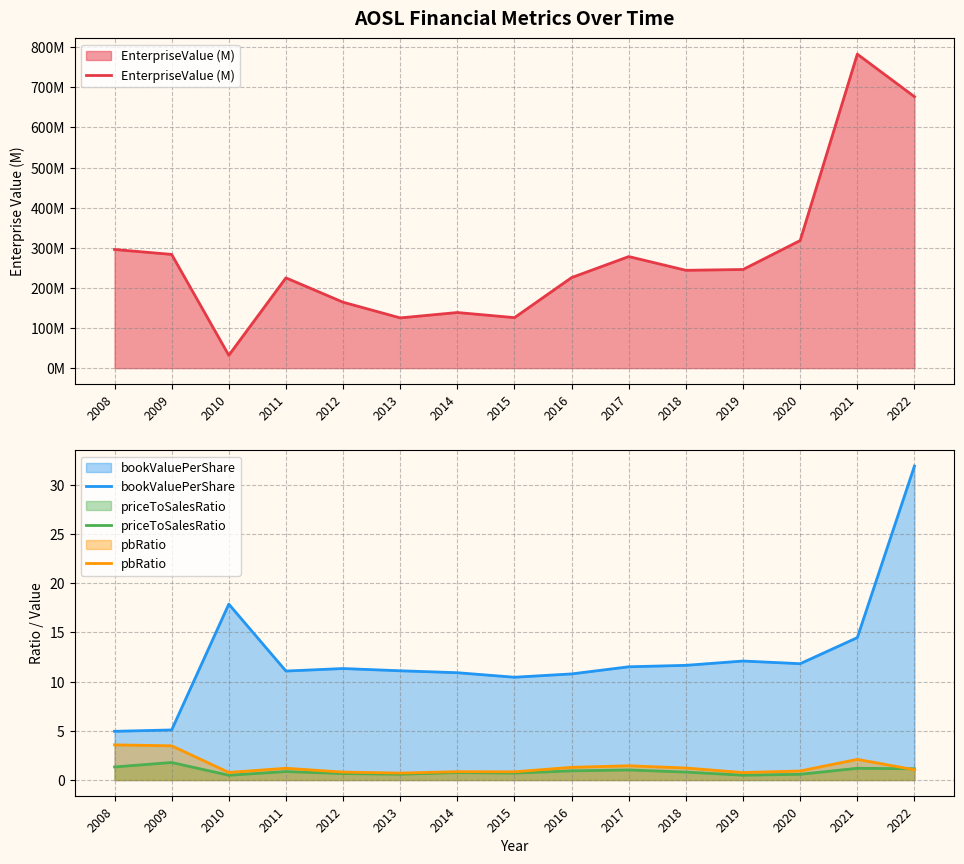

List the series in order of their peak value, lowest first.

priceToSalesRatio, pbRatio, bookValuePerShare, EnterpriseValue (M)